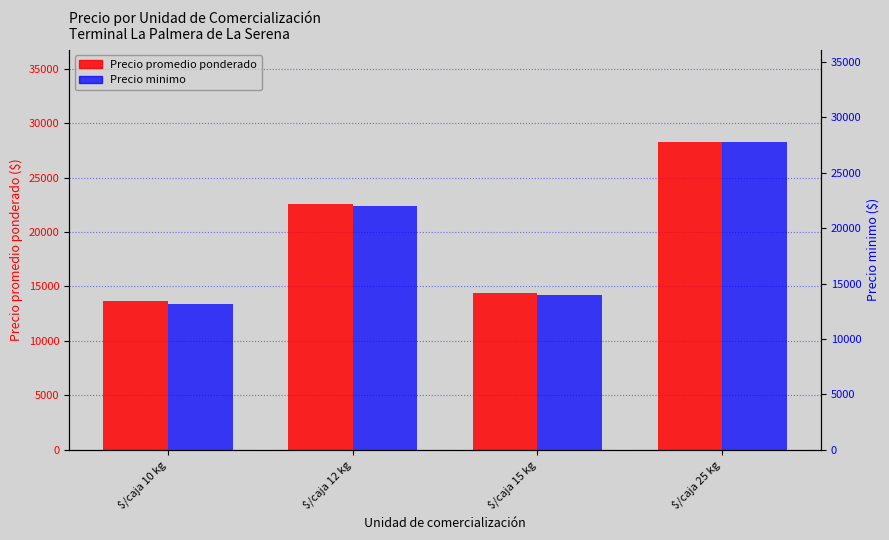

True or false: Precio minimo has a value of 27750.0 at $/caja 25 kg.

True